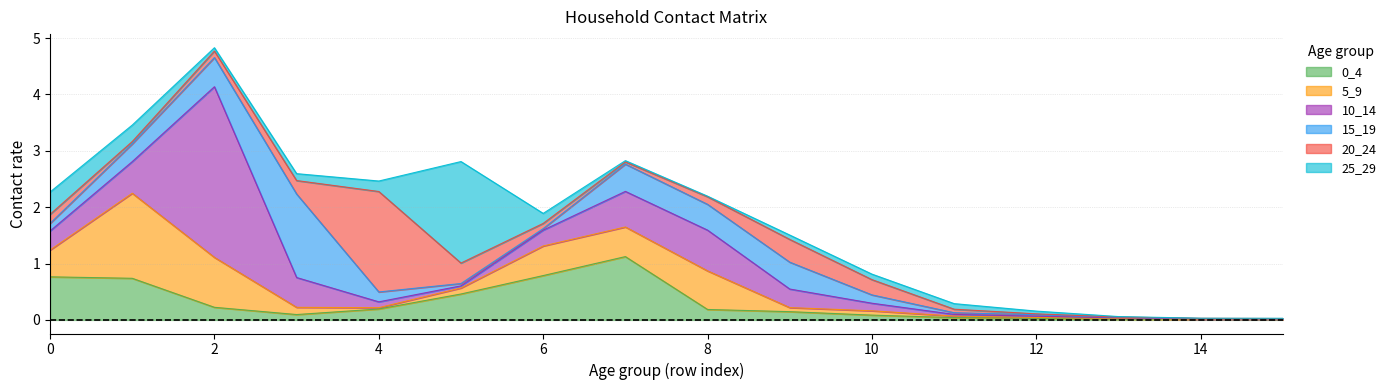

Reading left to right, list all the values displayed in this chart.

0_4: 0.8	0.7	0.2	0.1	0.2	0.5	0.8	1.1	0.2	0.1	0.1	0.0	0.0	0.0	0.0	0.0
5_9: 0.5	1.5	0.9	0.1	0.0	0.1	0.5	0.5	0.7	0.1	0.1	0.0	0.0	0.0	0.0	0.0
10_14: 0.3	0.6	3.0	0.5	0.1	0.0	0.3	0.6	0.7	0.3	0.1	0.0	0.0	0.0	0.0	0.0
15_19: 0.1	0.3	0.5	1.5	0.2	0.0	0.0	0.5	0.5	0.5	0.1	0.0	0.0	0.0	0.0	0.0
20_24: 0.2	0.0	0.1	0.2	1.8	0.4	0.1	0.0	0.1	0.4	0.3	0.1	0.0	0.0	0.0	0.0
25_29: 0.4	0.3	0.1	0.1	0.2	1.8	0.2	0.0	0.0	0.1	0.1	0.1	0.0	0.0	0.0	0.0